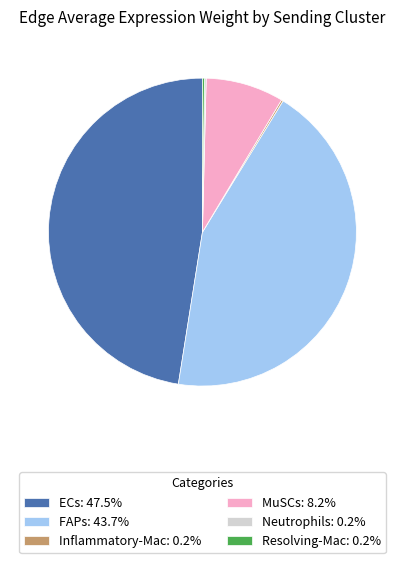

Does FAPs: 43.7% represent more than half of the total?

No